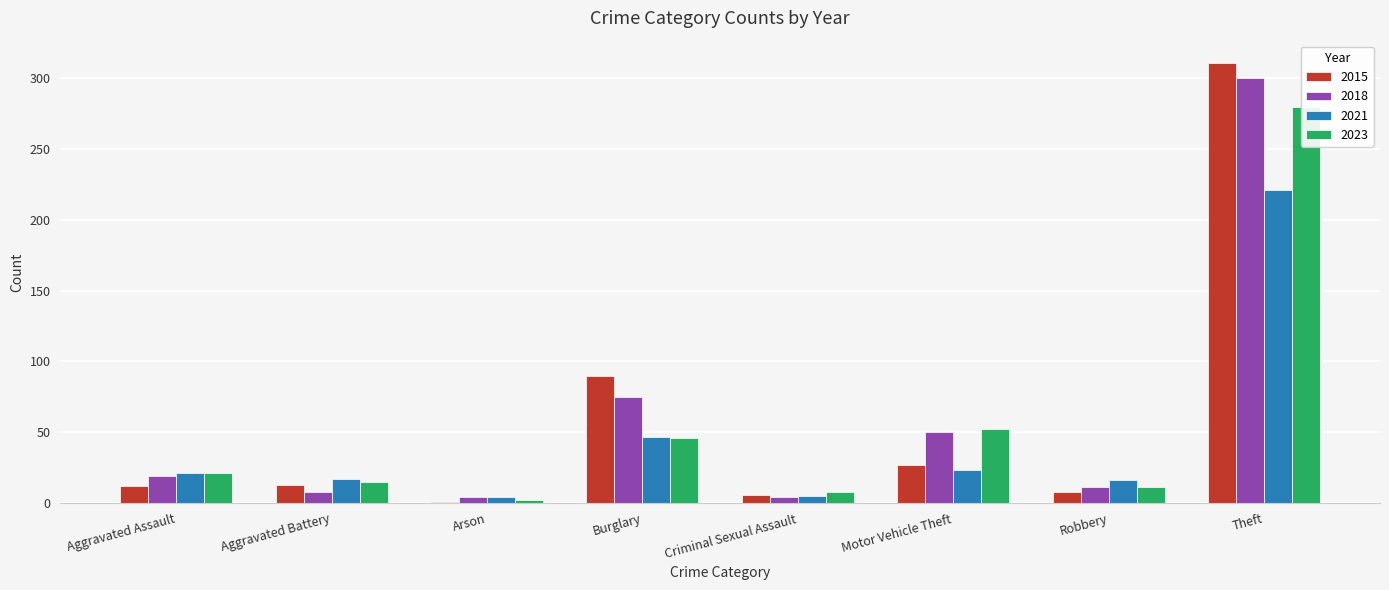

How many groups of bars are there?

8